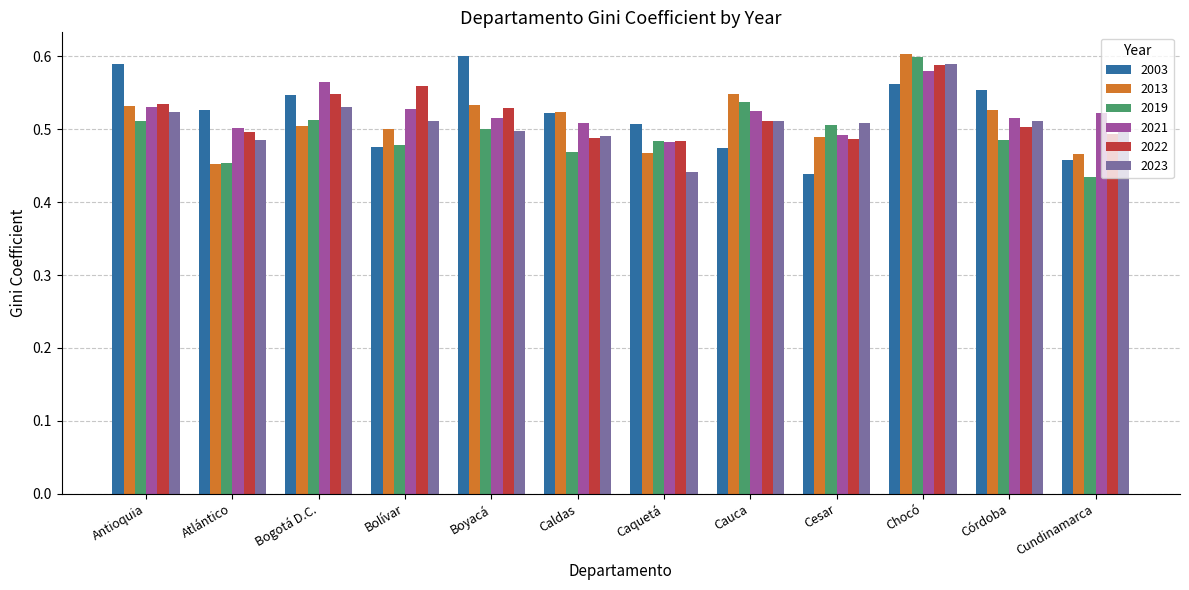

What is the sum of the 2021 values at Boyacá and Chocó?

1.1